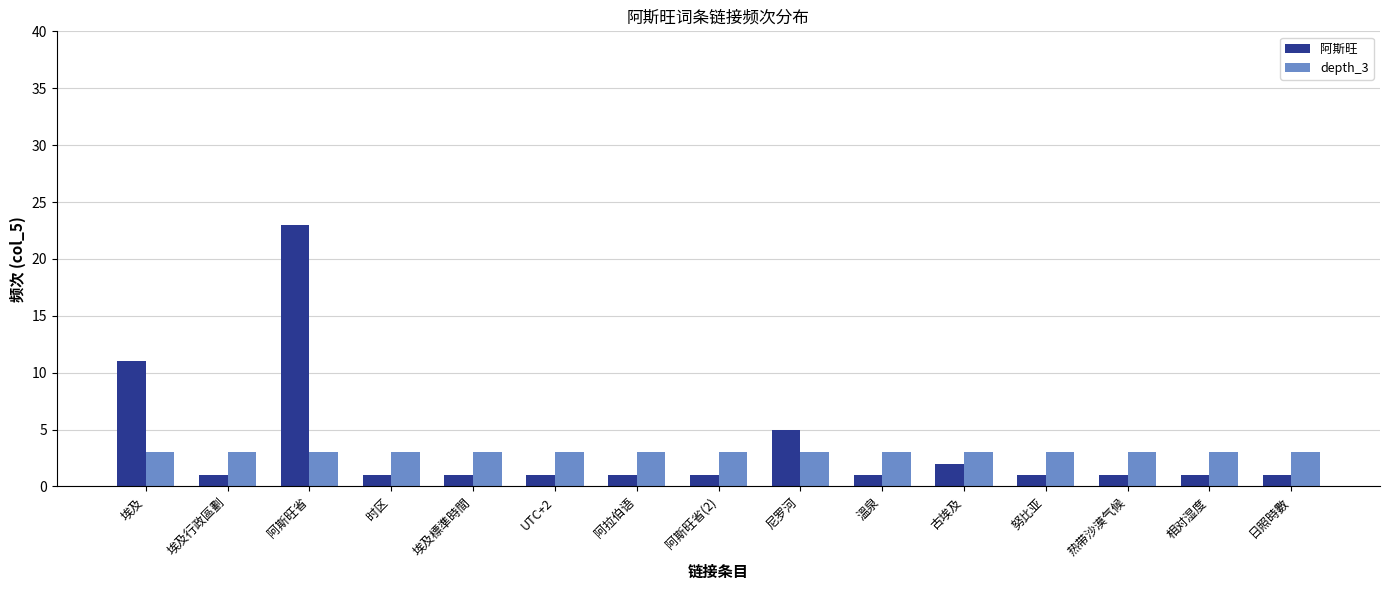

Which series has the widest spread of values?

阿斯旺